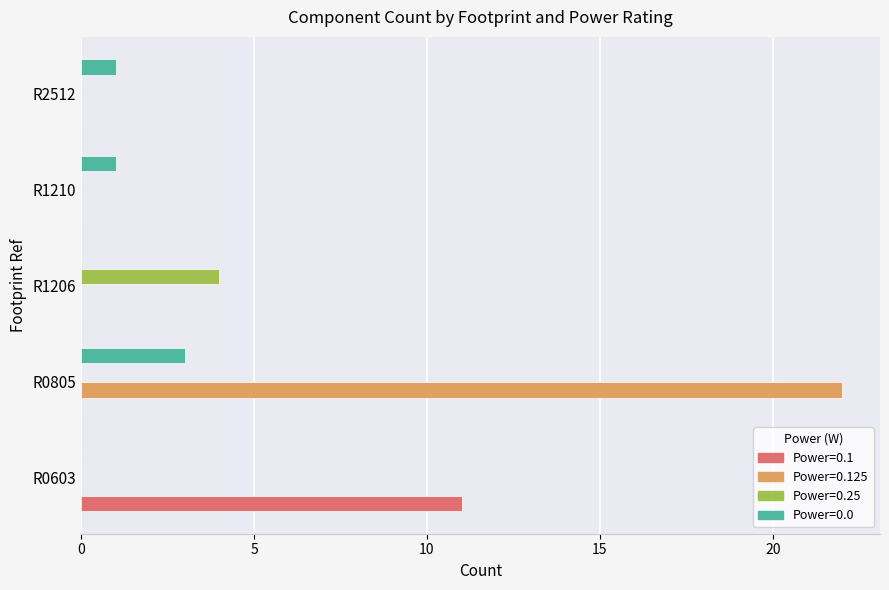

Which label corresponds to the largest value in the chart?

R0805